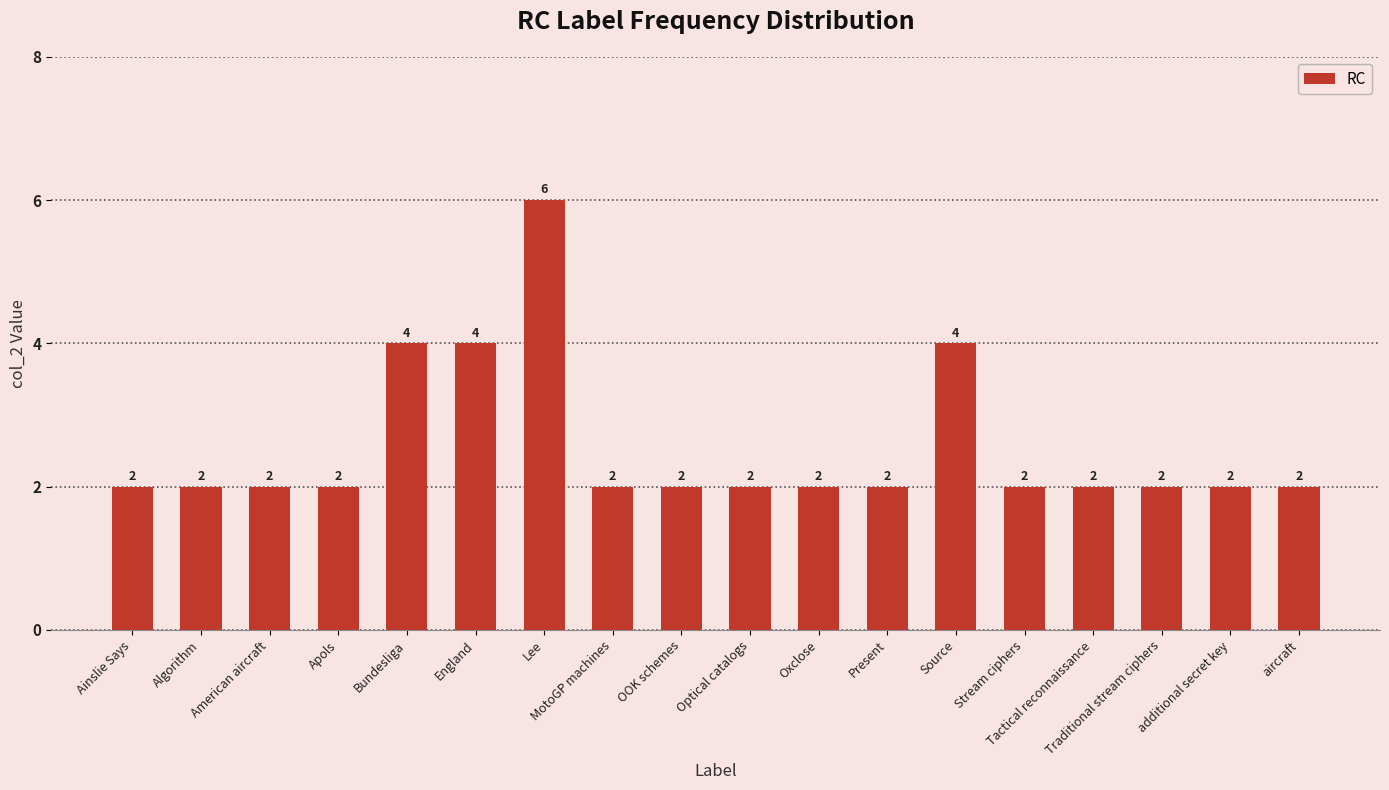

What position from the right is OOK schemes?

10